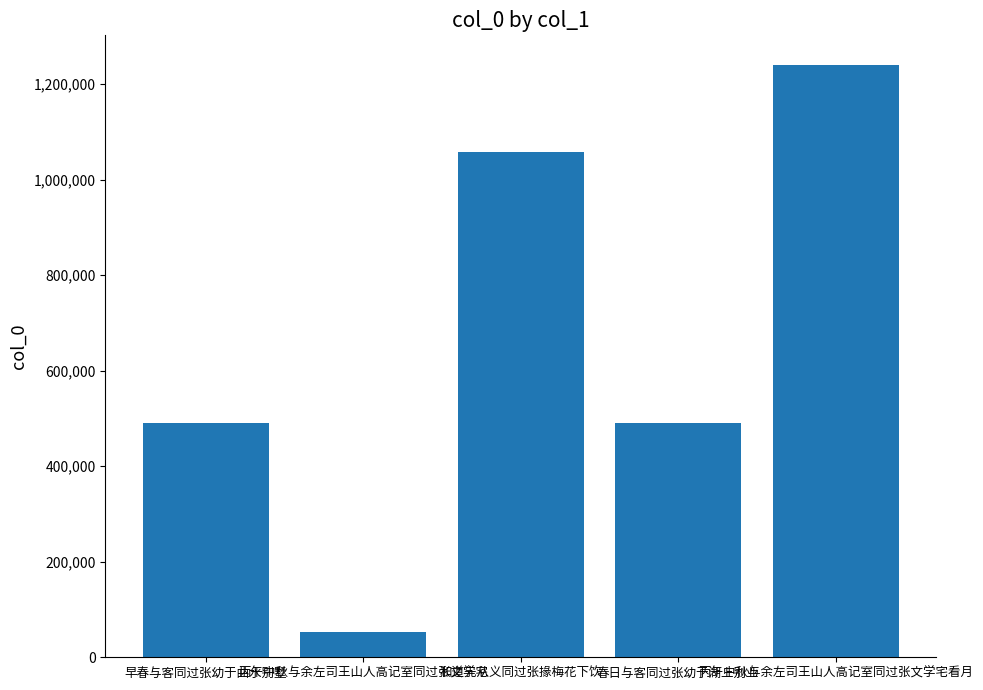

What is the label of the 2nd bar from the right?

春日与客同过张幼于湖上别业